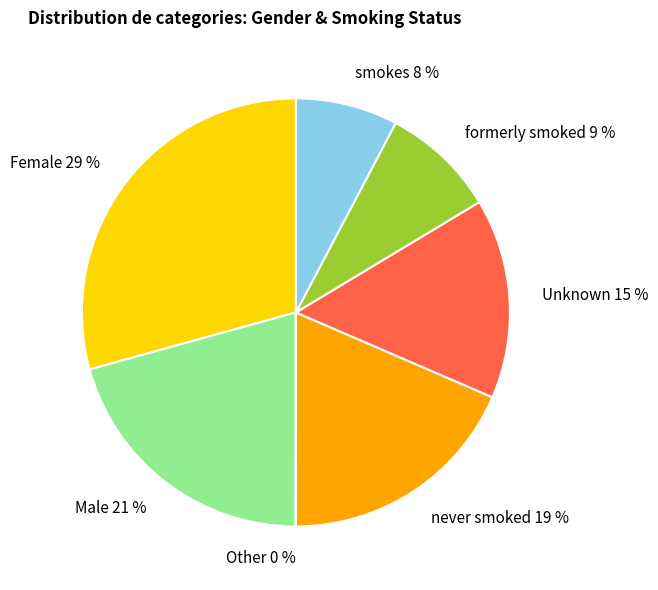

Which has a higher value, Male 21 % or Female 29 %?

Female 29 %